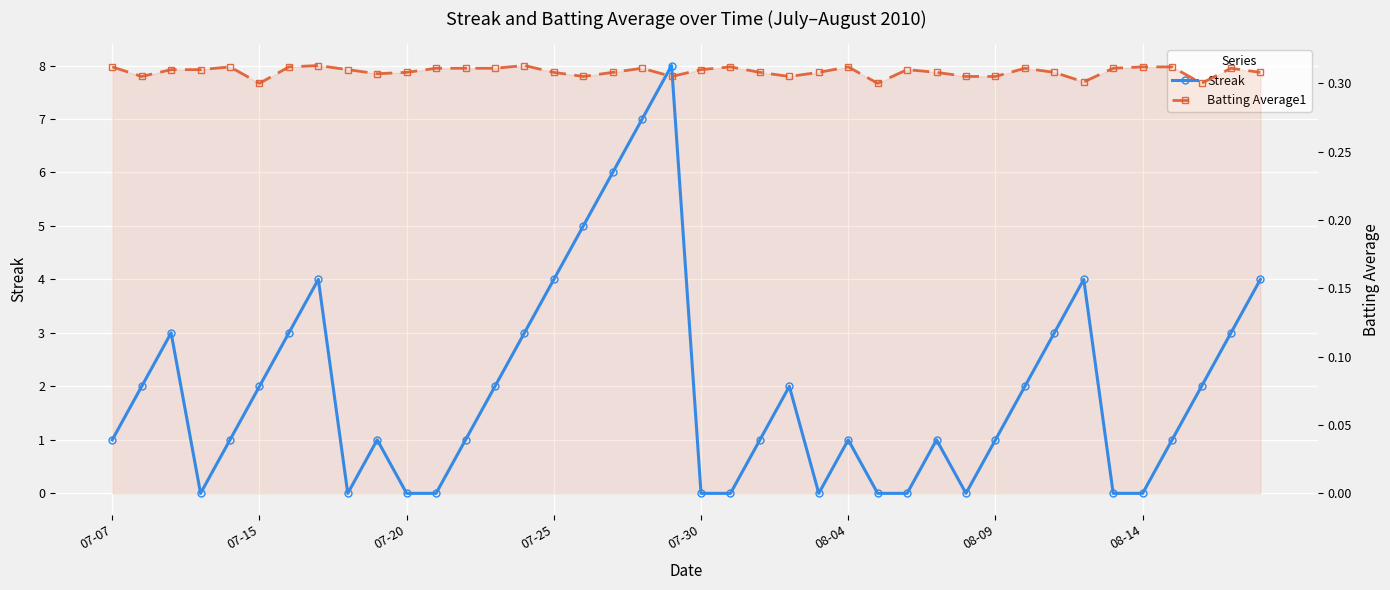

Rank the series by their maximum value, from lowest to highest.

Batting Average1, Streak